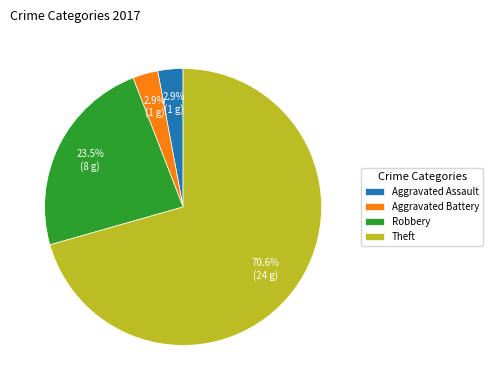

To the nearest percent, what is the average slice percentage?

25%